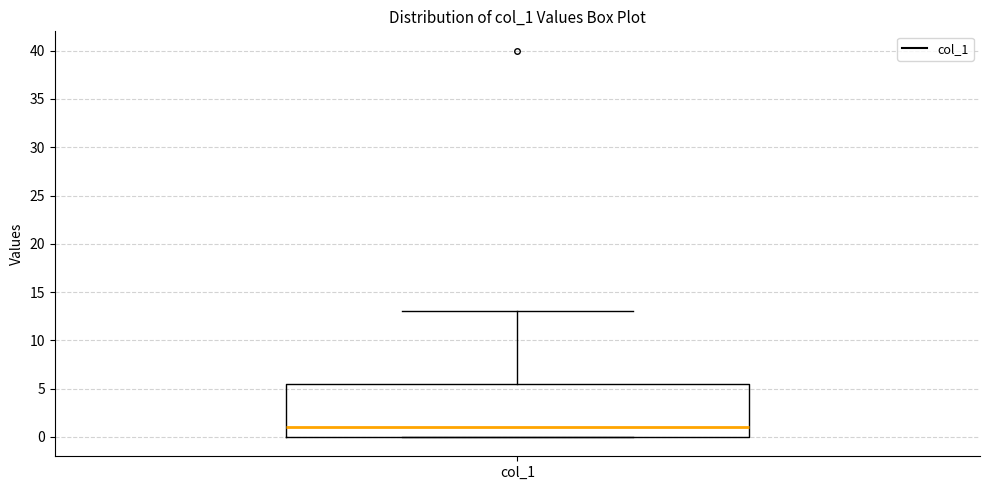

Read this box plot against the y-axis: the position of the median line, the range covered by the box, and the ends of both whiskers. The values are not printed on the chart, so give them approximately, as read against the axis.

median 1.0, box 0.0 to 5.5, whiskers 0.0 to 13.0